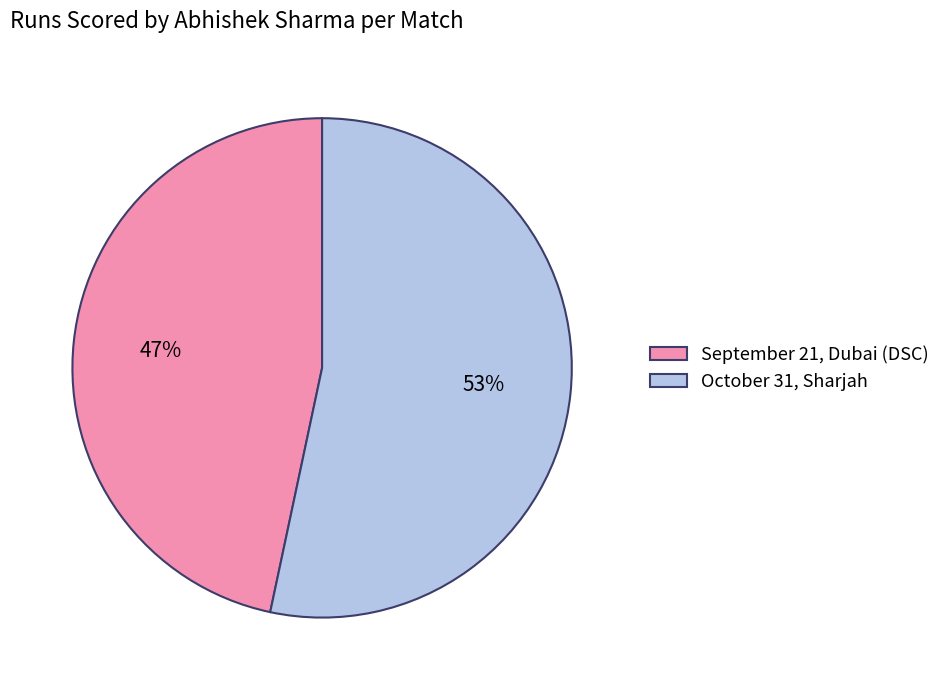

To the nearest percent, what portion does September 21, Dubai (DSC) represent?

47%